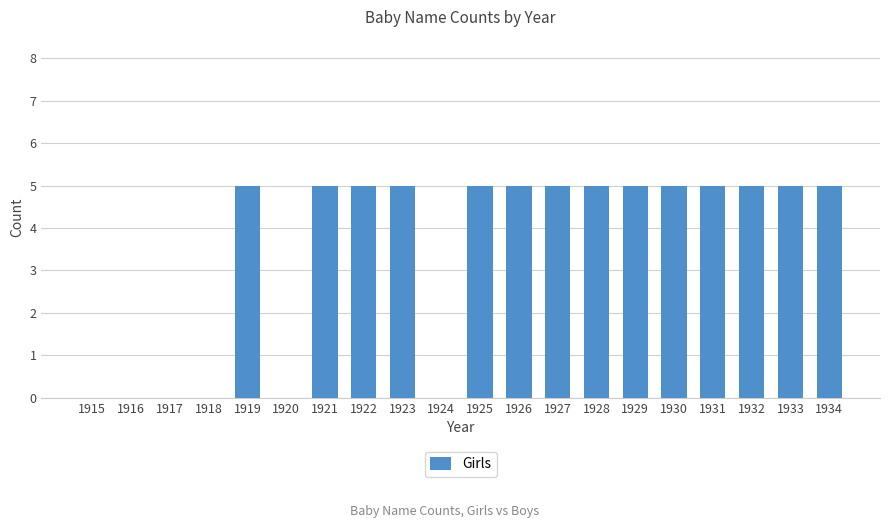

The chart shows a value of 5 at 1929. True or false?

True